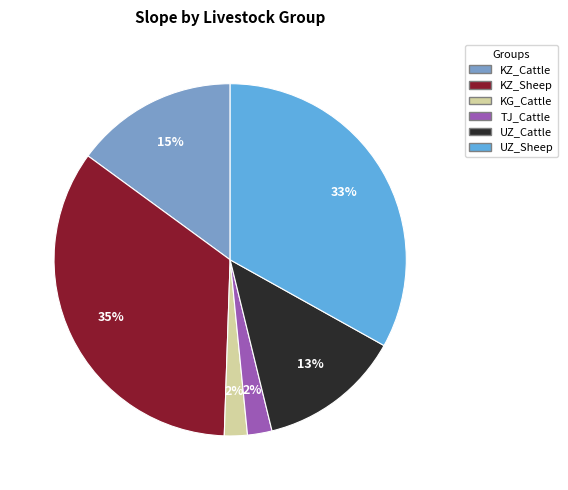

To the nearest percent, what is the average slice percentage?

17%